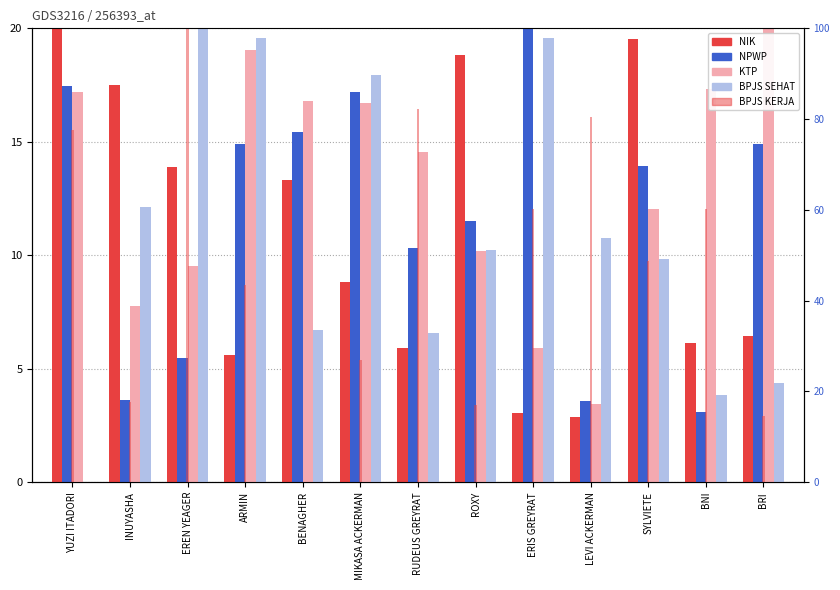

The value of NIK at BNI is 10.0. True or false?

False